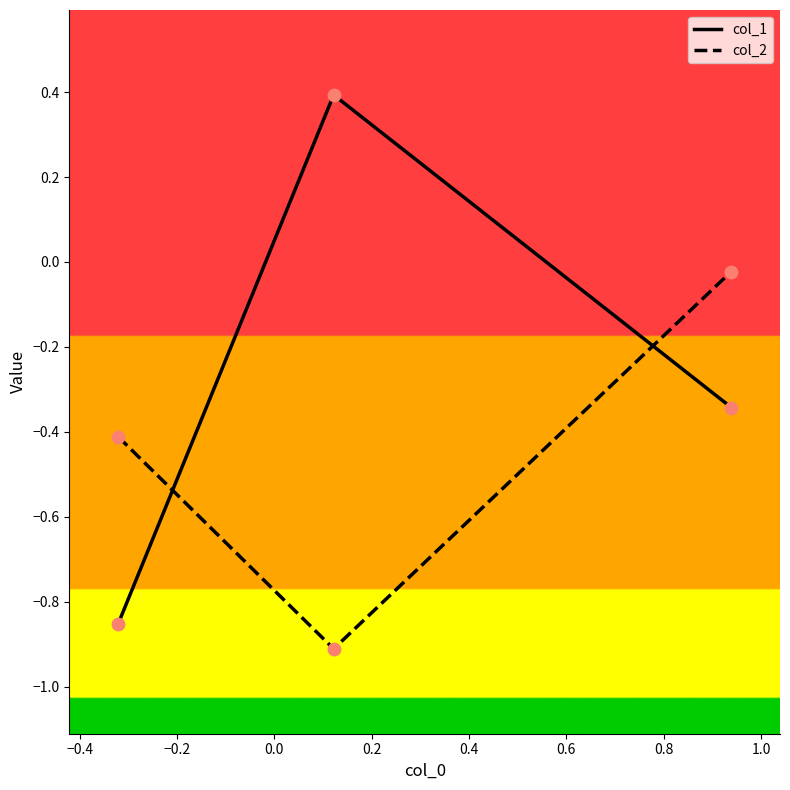

Which series has the widest spread of Y values?

col_1